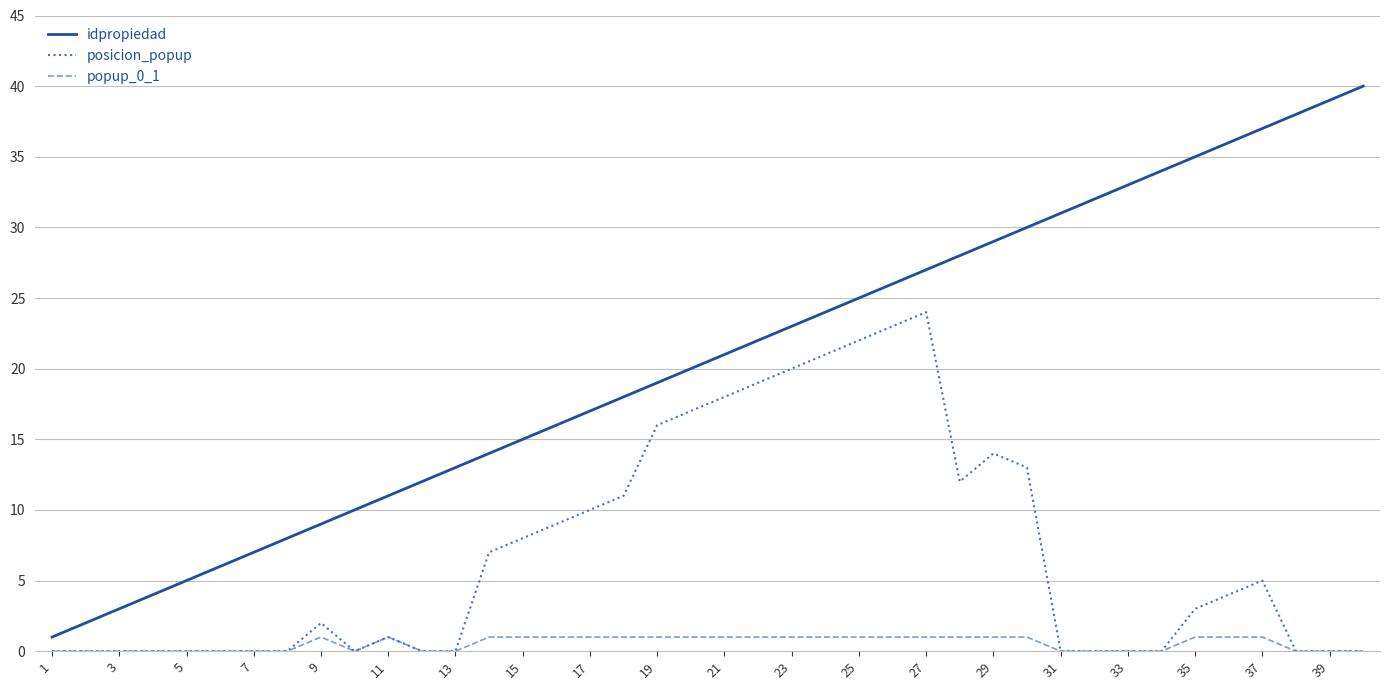

Which series has the widest spread of values?

idpropiedad